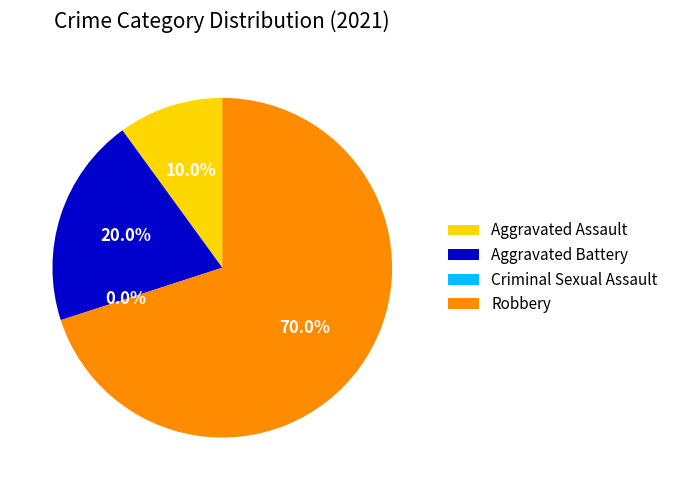

Which has a higher value, Criminal Sexual Assault or Aggravated Battery?

Aggravated Battery